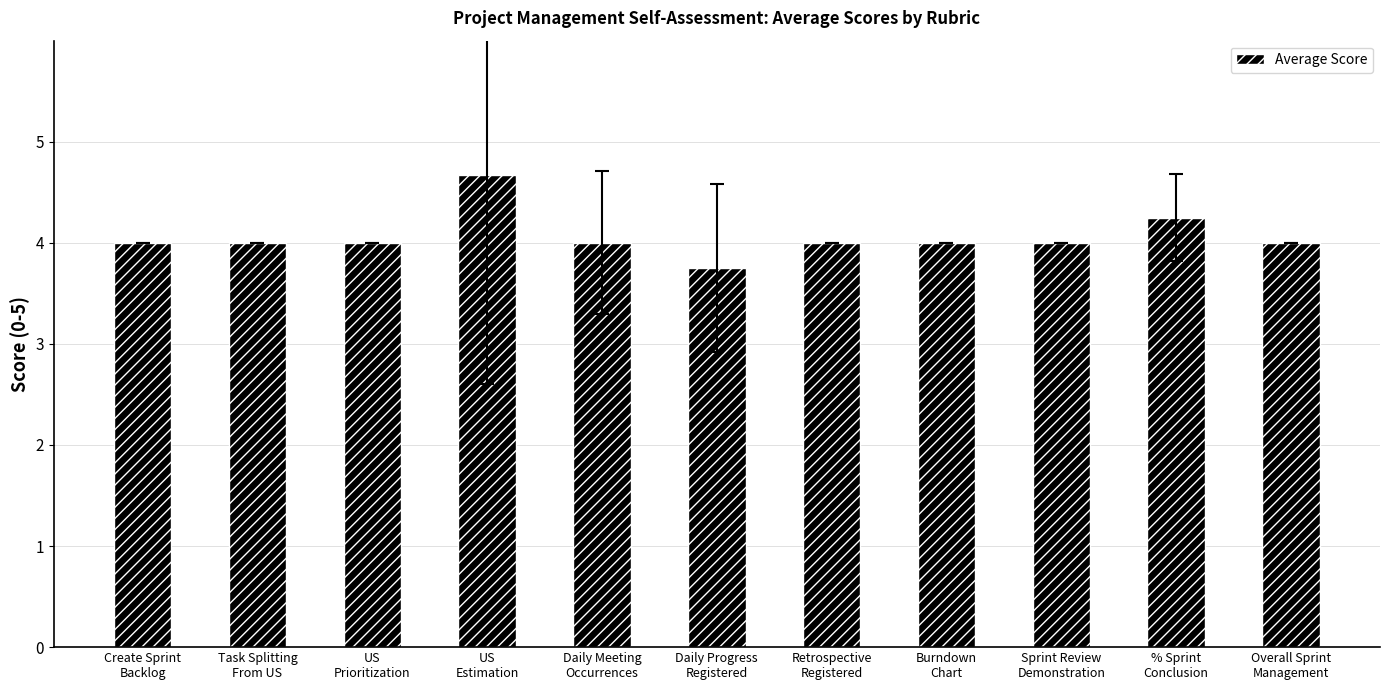

True or false: the data shows 2.8 at Daily Meeting
Occurrences.

False